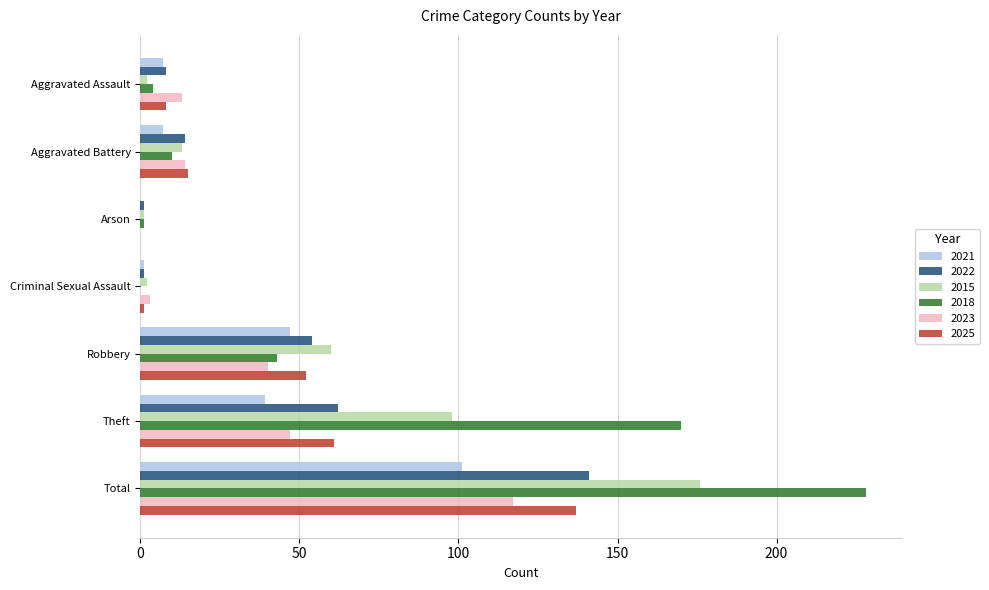

Read the 2018 value at Aggravated Assault, to the nearest 5.

5